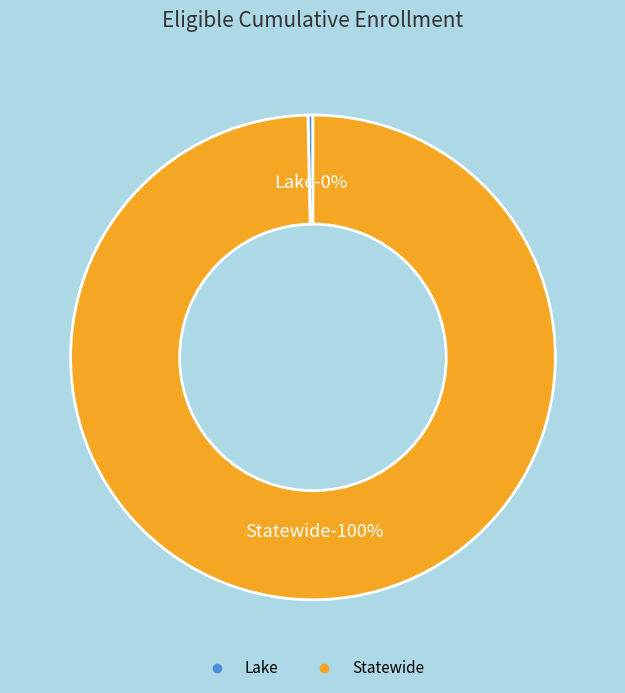

Is it true that Lake is 14% of the pie?

False